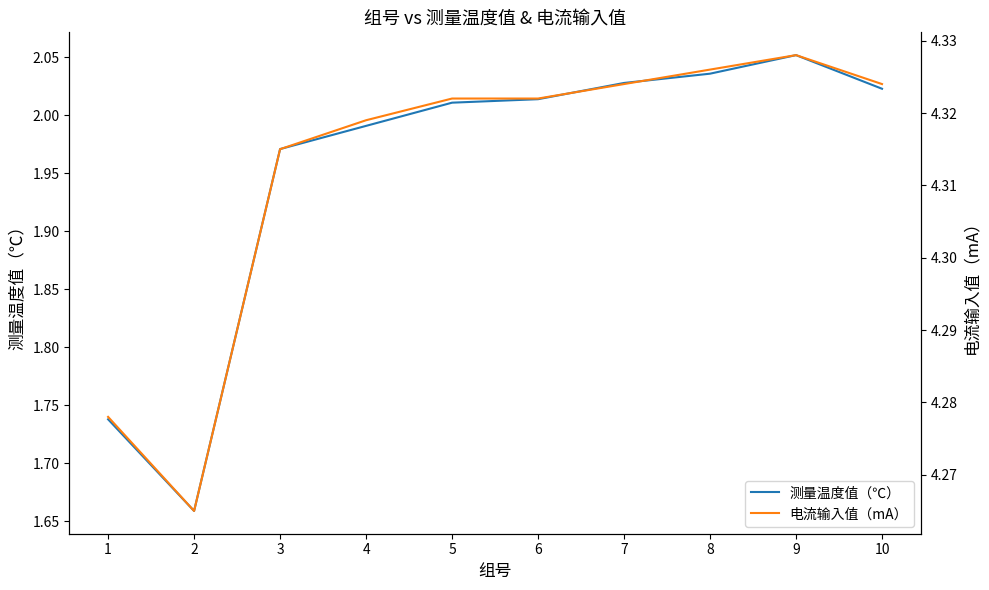

At which category does 电流输入值（mA） reach its first local valley?

2